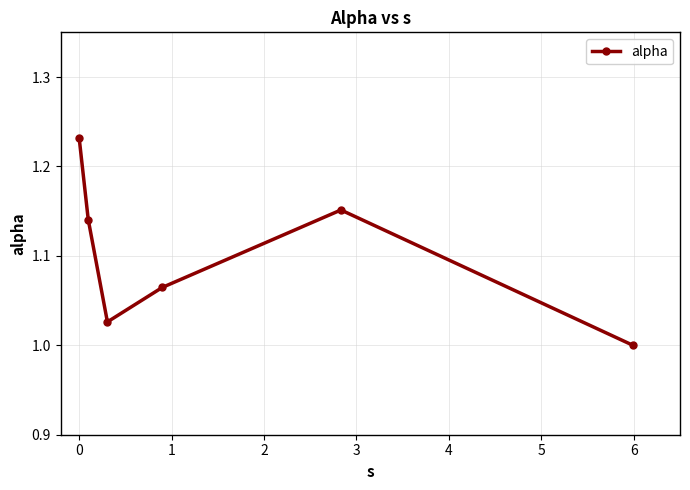

How many points are lower than both their immediate neighbors (excluding endpoints)?

1